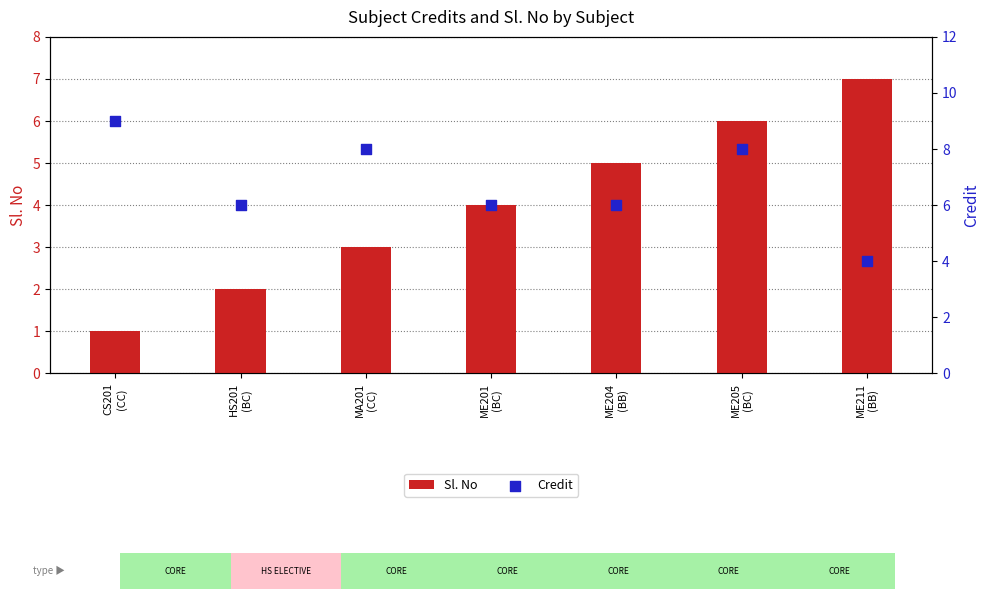

Which series has the largest total across all categories?

Credit